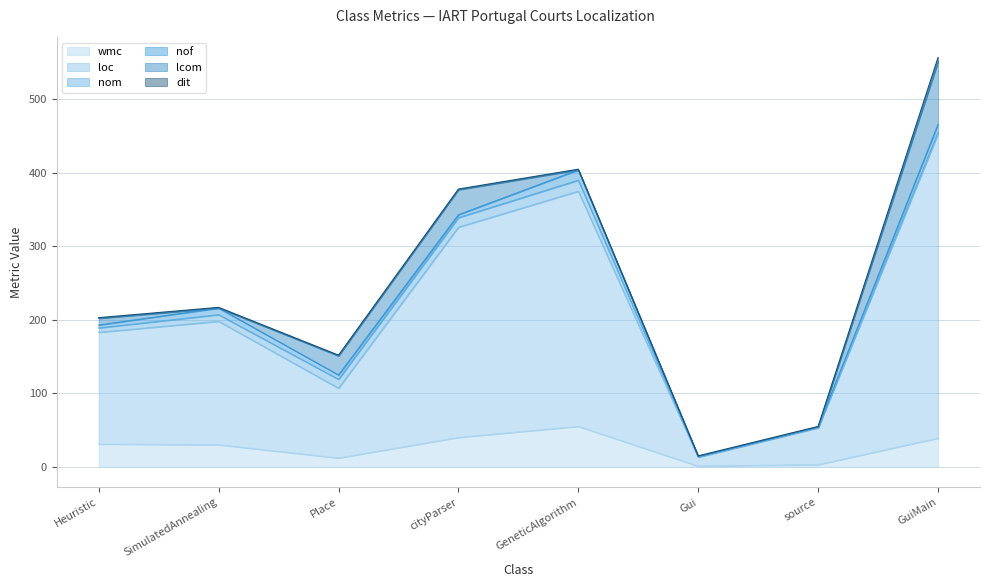

Rank the series at cityParser from lowest to highest value.

dit, nof, nom, lcom, wmc, loc